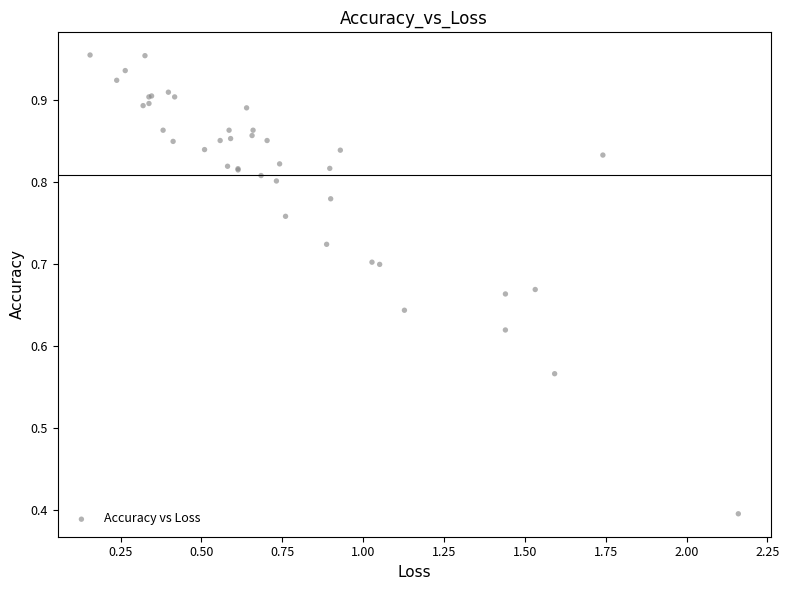

What Y value in the scatter plot is closest to 0?

0.4